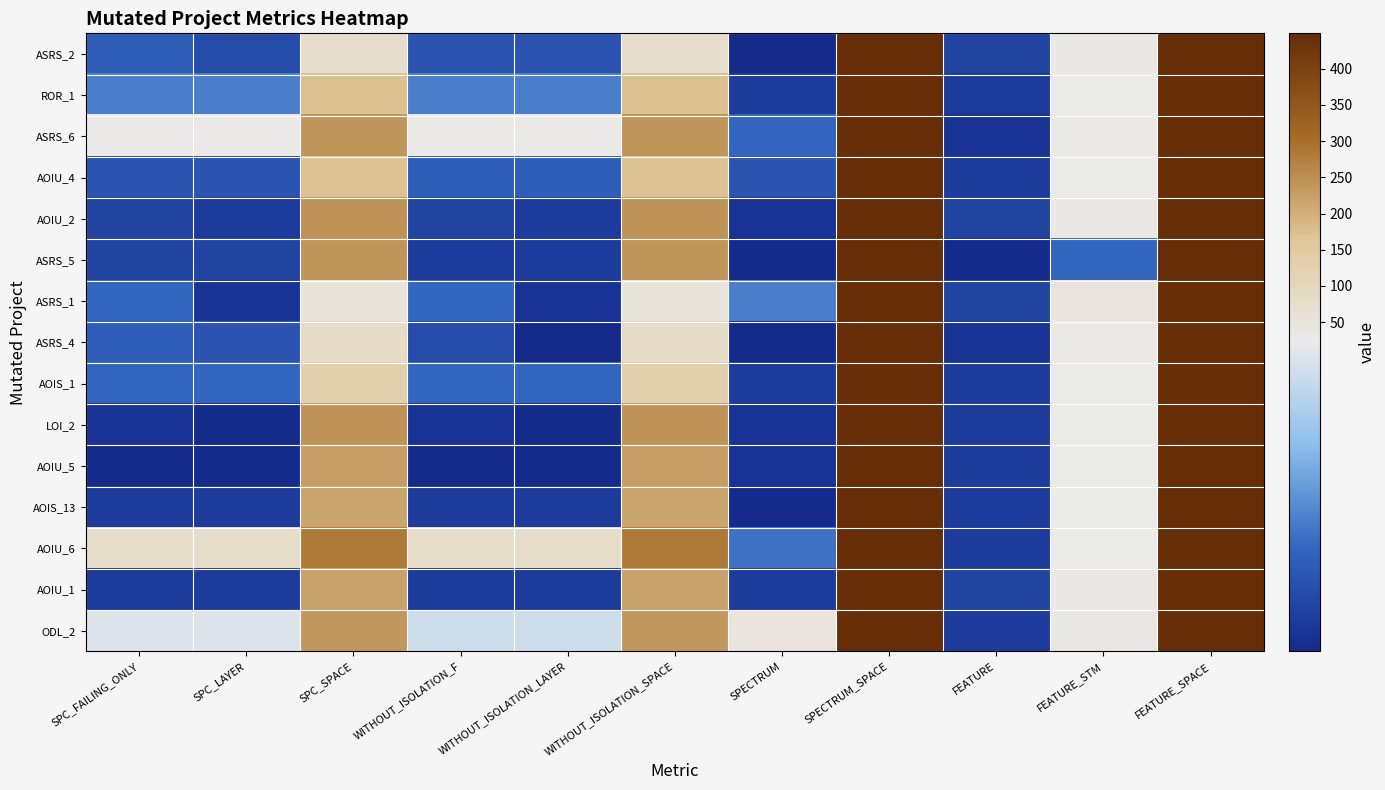

At which category is the sum across all series the highest?

SPECTRUM_SPACE